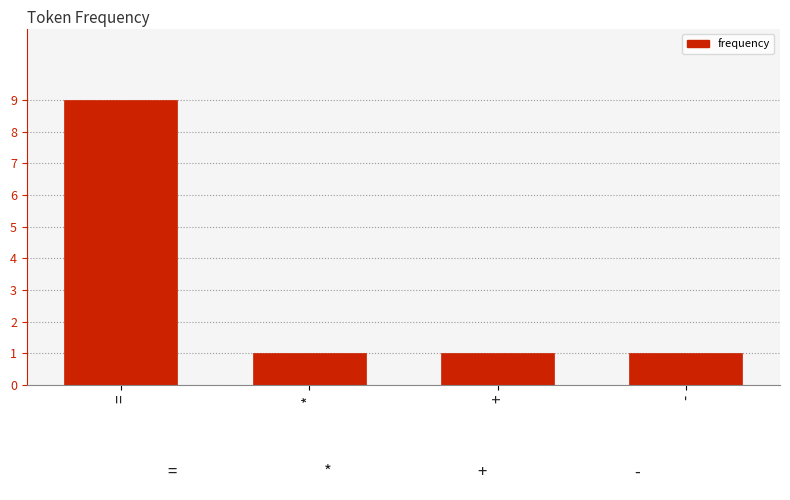

Count the values in the range 1 to 9.

4